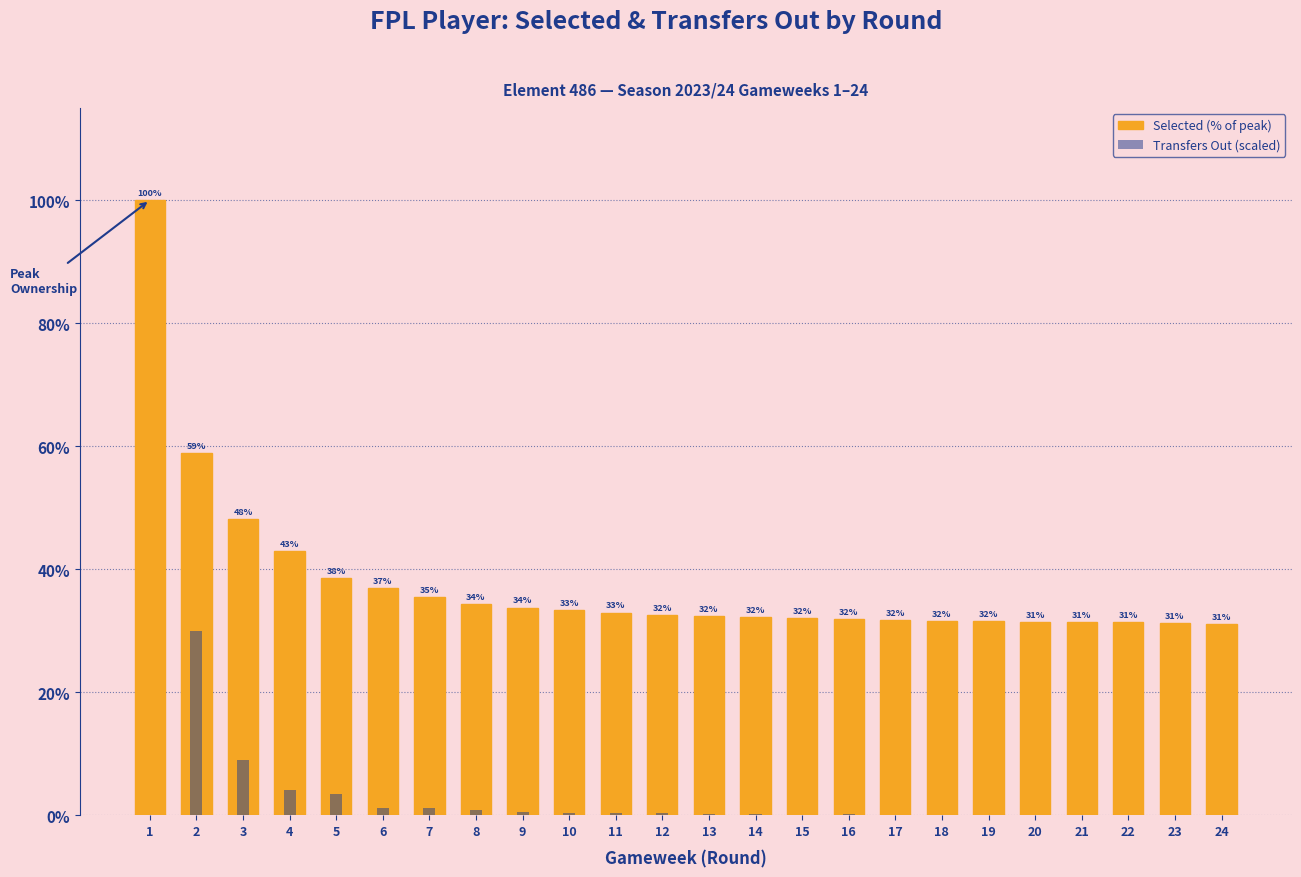

List the series in order of their peak value, highest first.

Selected (% of peak), Transfers Out (scaled)